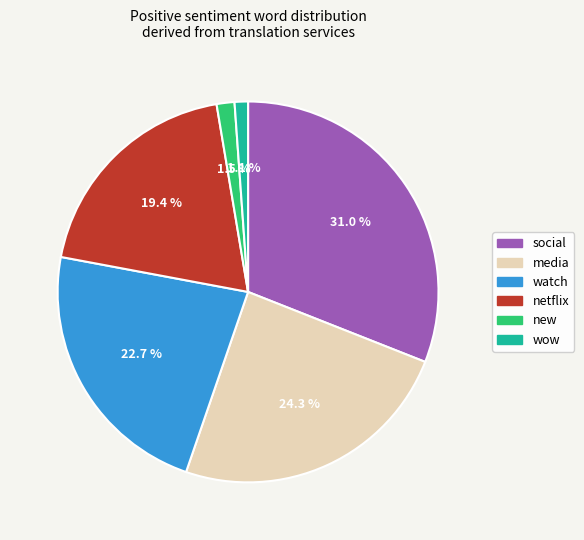

Between wow and social, which is larger?

social